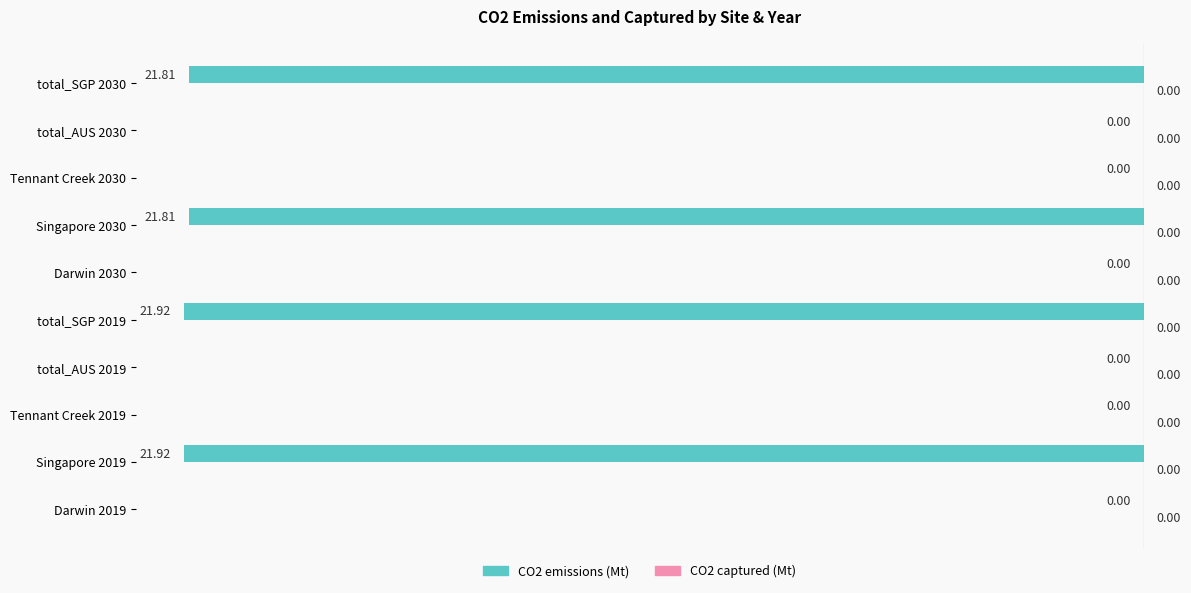

What is the change in value from Singapore 2030 to Tennant Creek 2030?

+21.8